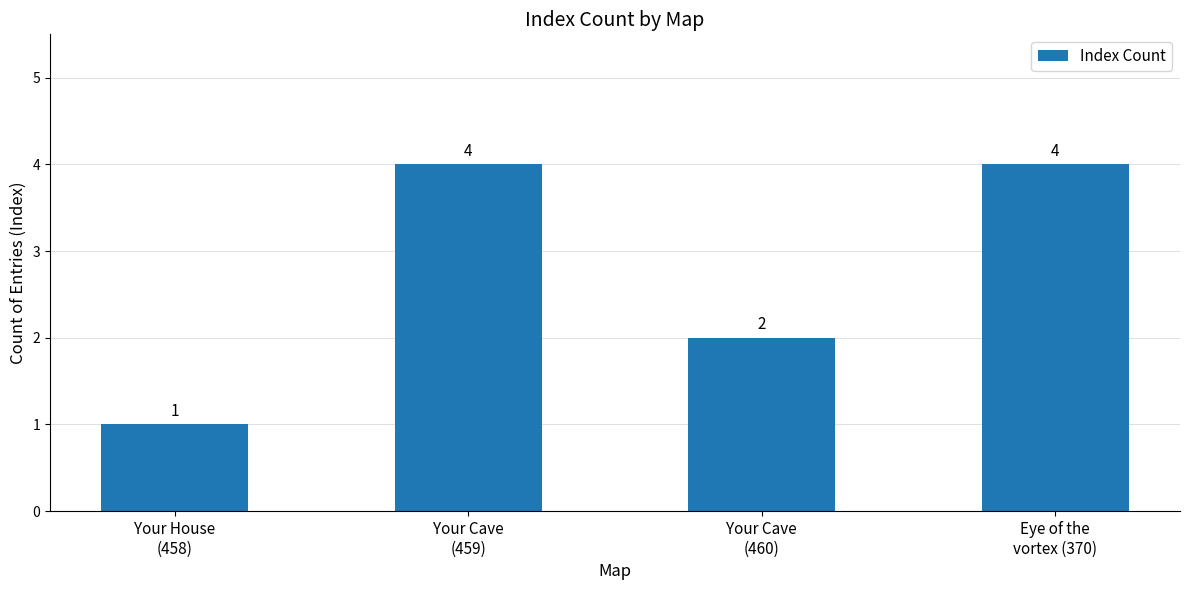

How many values are between 2 and 4?

3